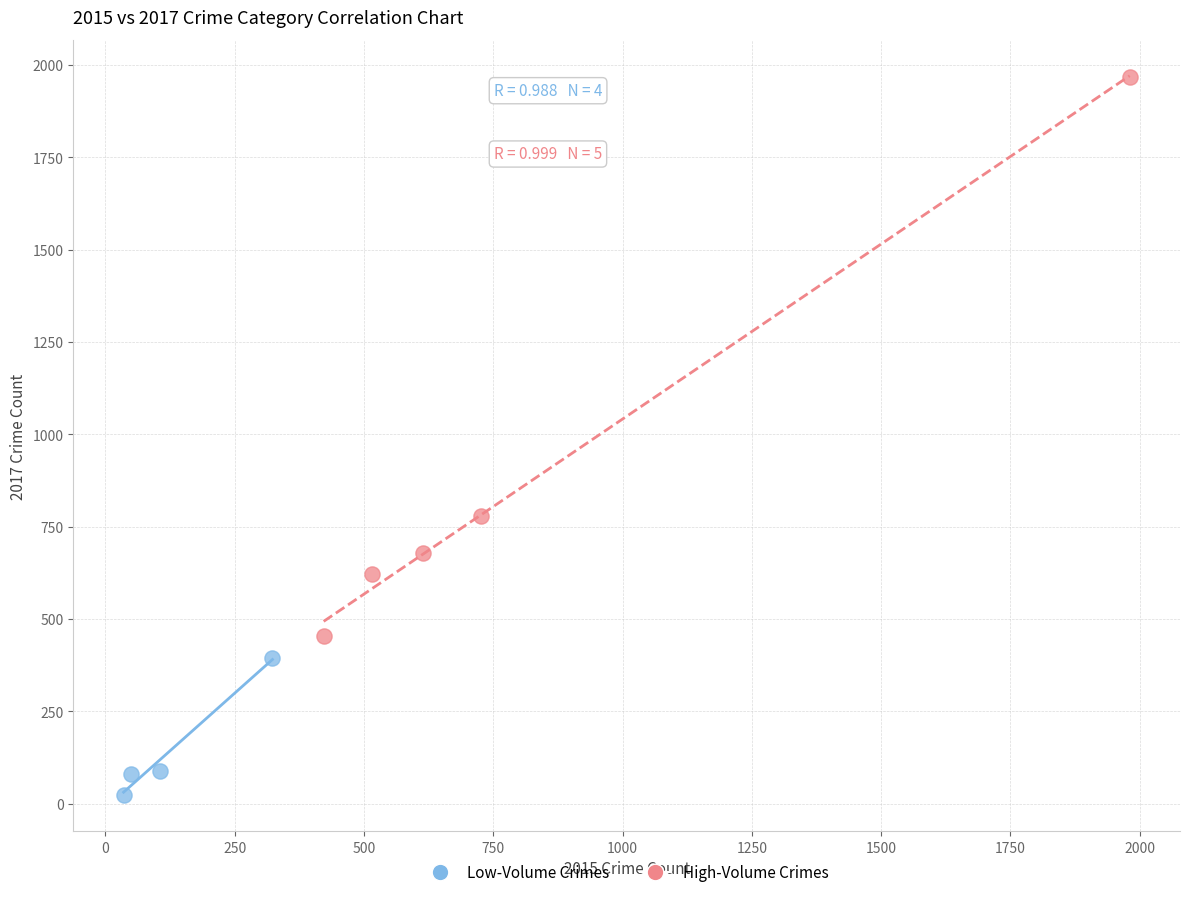

Which series contains the lowest Y value?

Low-Volume Crimes